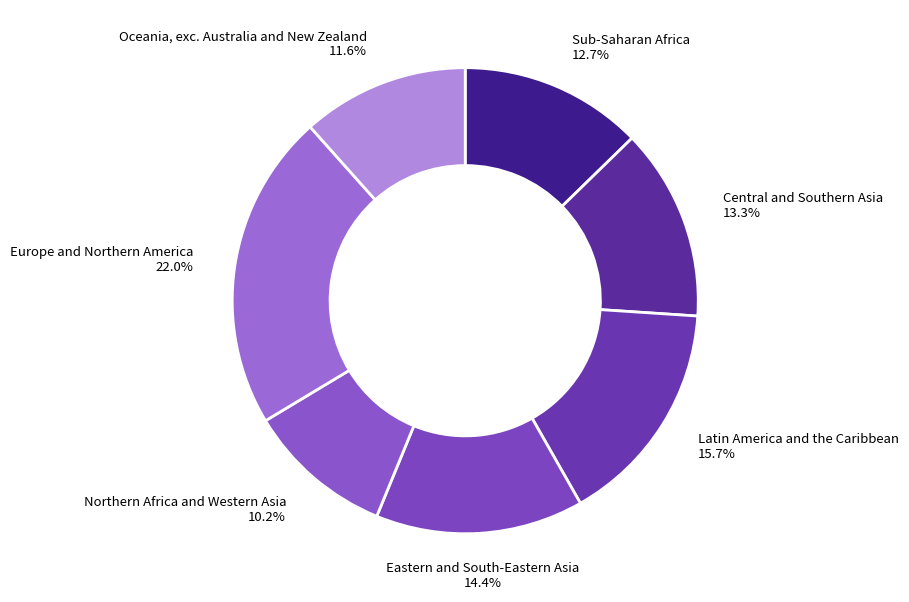

Rank the categories by value from lowest to highest.

Northern Africa and Western Asia, Oceania, exc. Australia and New Zealand, Sub-Saharan Africa, Central and Southern Asia, Eastern and South-Eastern Asia, Latin America and the Caribbean, Europe and Northern America